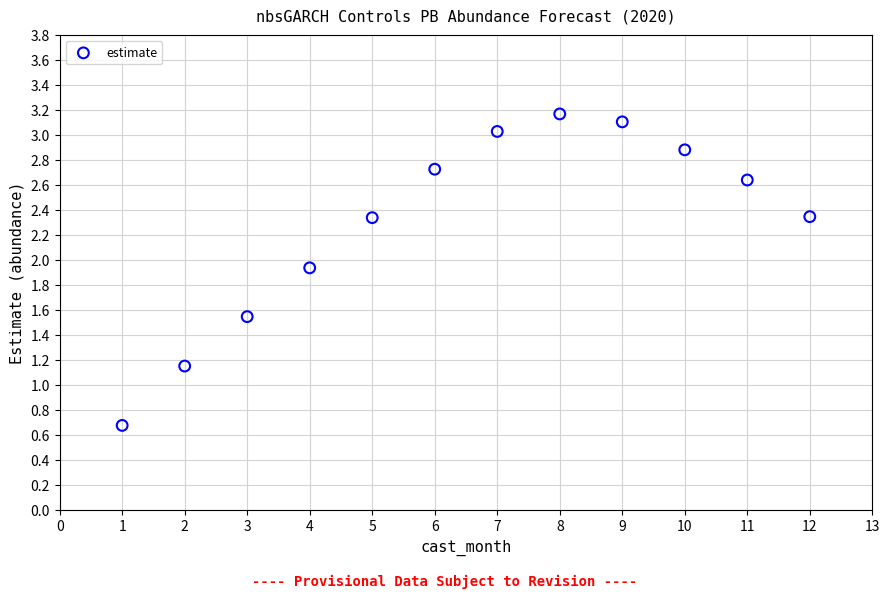

What is the average X value?

6.5